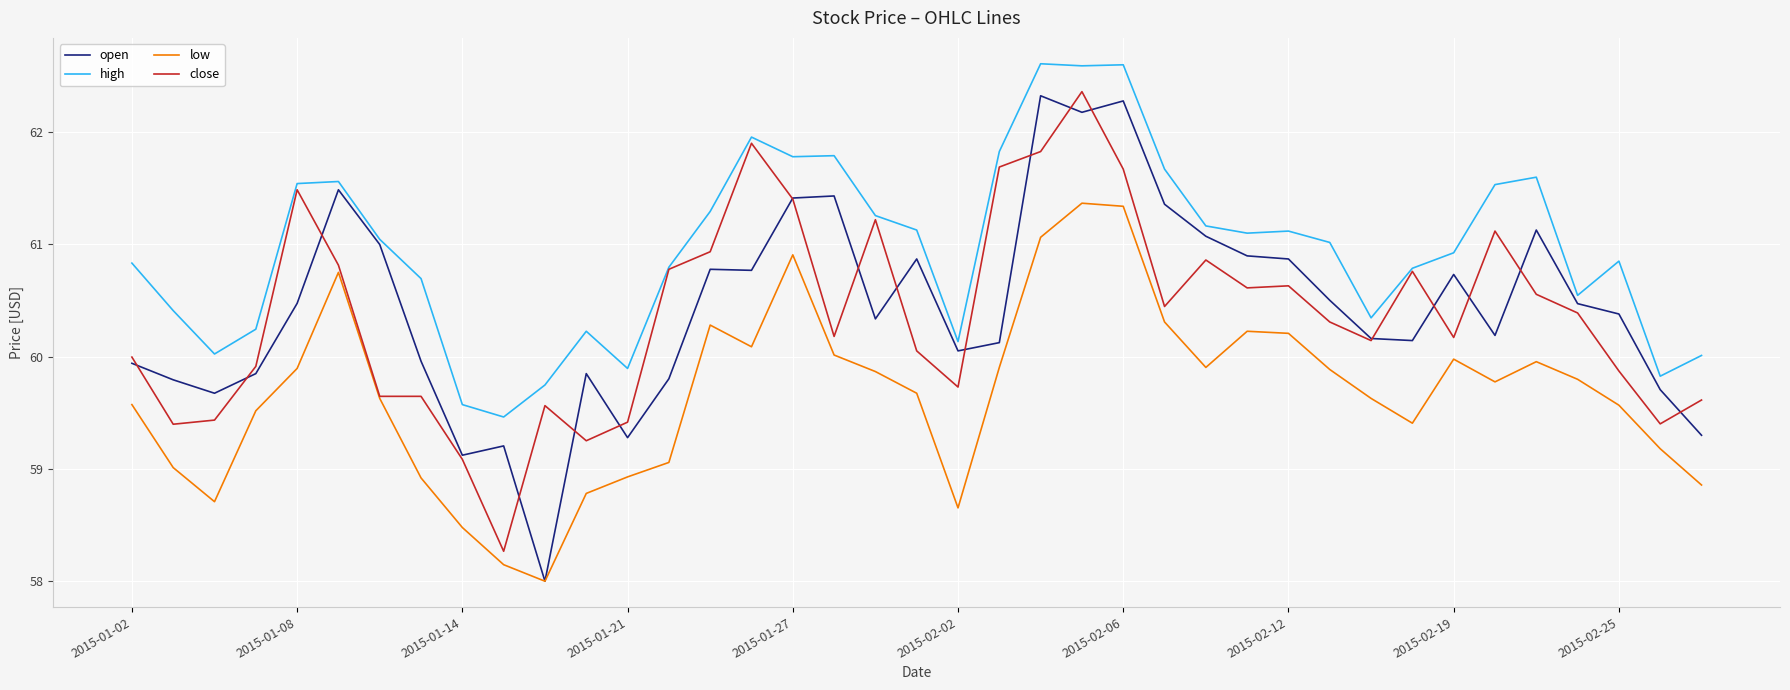

True or false: low and high cross at least once.

False